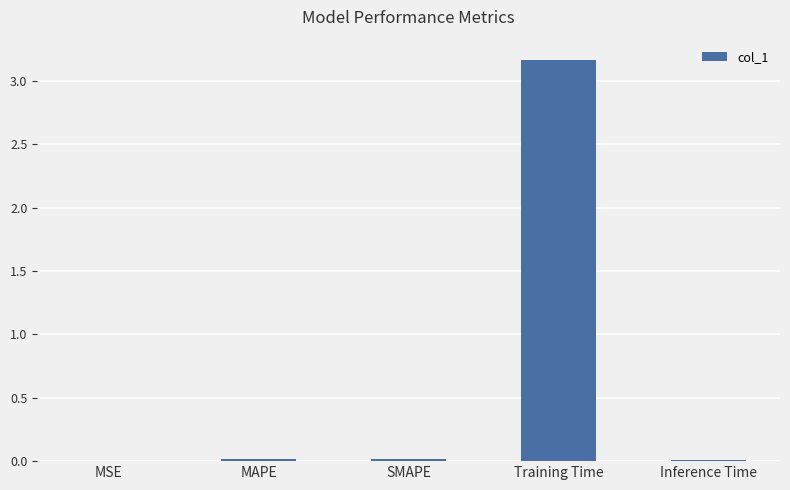

What is the greatest value displayed?

3.2